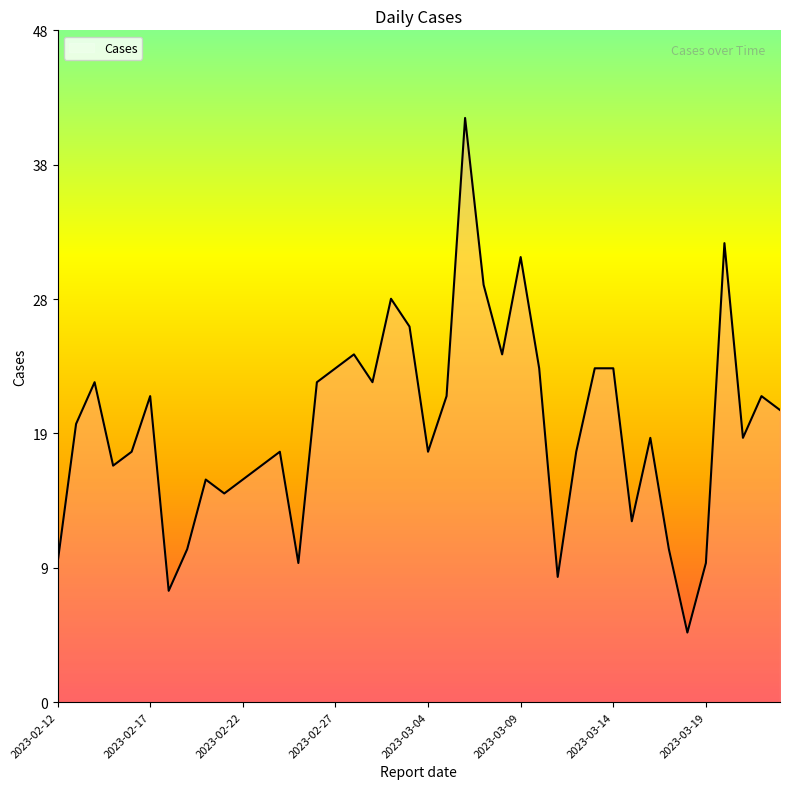

Does the chart have visible grid lines?

No